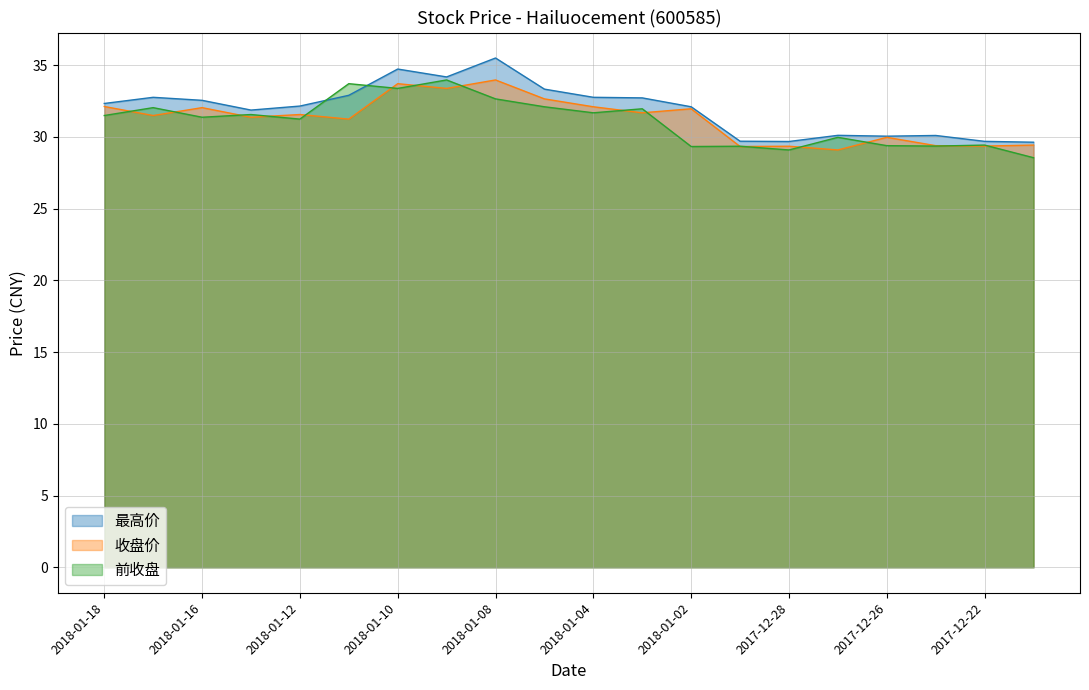

In 最高价, how many points are lower than both neighbors (excluding endpoints)?

4